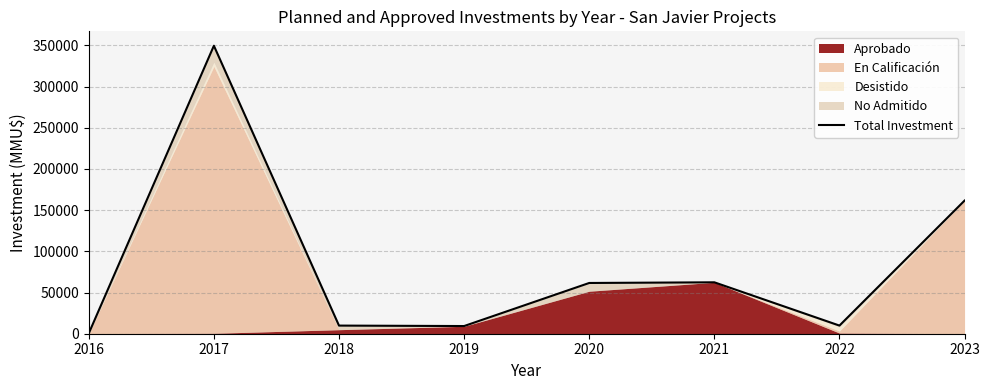

How many points are higher than both their immediate neighbors (excluding endpoints)?

2